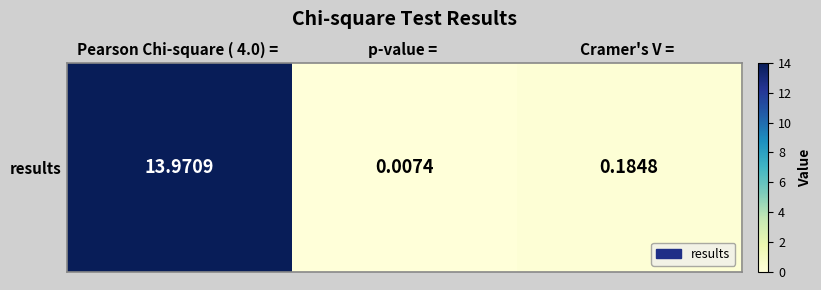

What is the change in value from p-value =  to Cramer's V = ?

+0.2